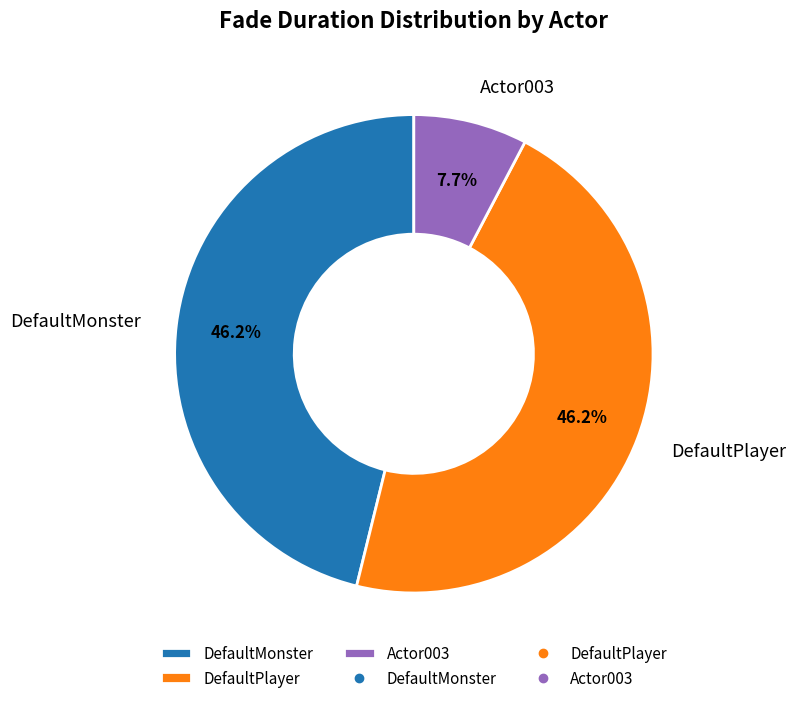

How many segments does this pie chart have?

3